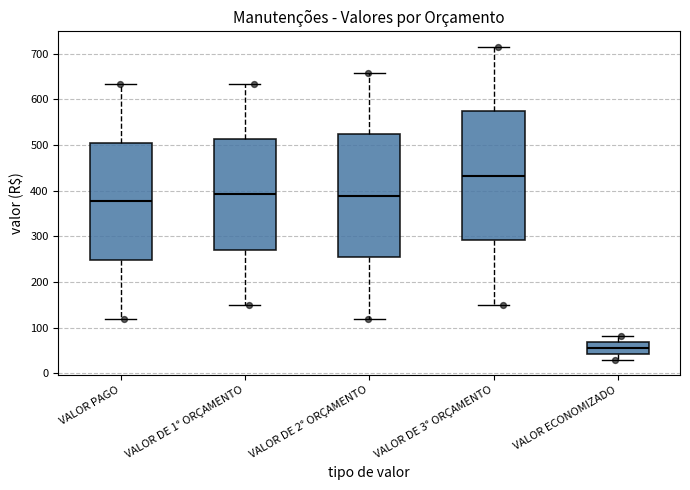

Where does the lower whisker of the box for VALOR DE 1° ORÇAMENTO end on the y-axis? The values are not printed on the chart, so give them approximately, as read against the axis.

150